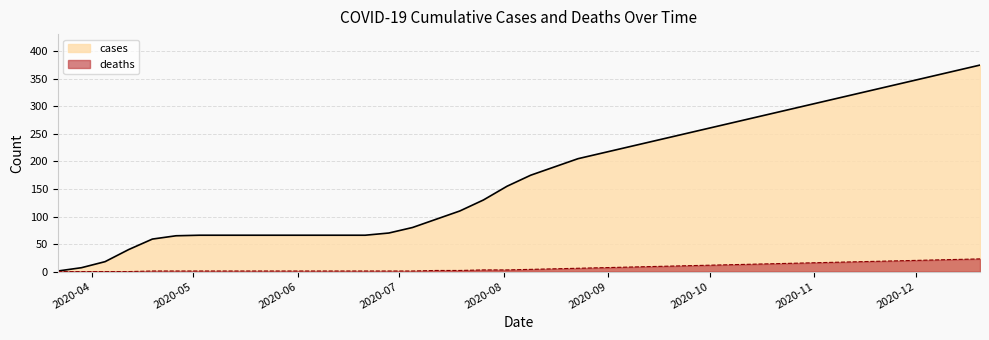

What is the label of the 22nd point from the right?

2020-07-26